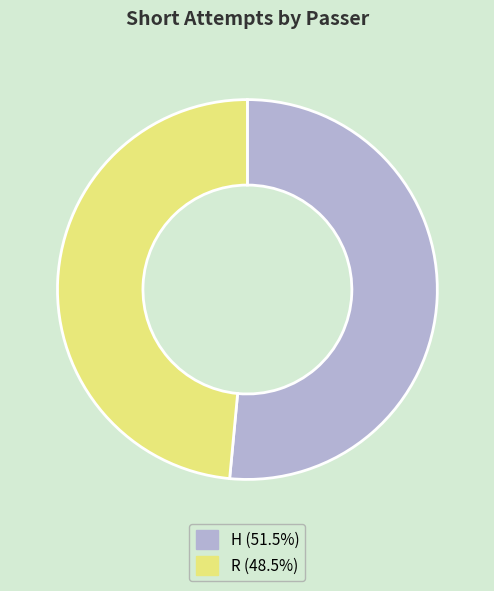

Which slice represents more than half of the pie?

H